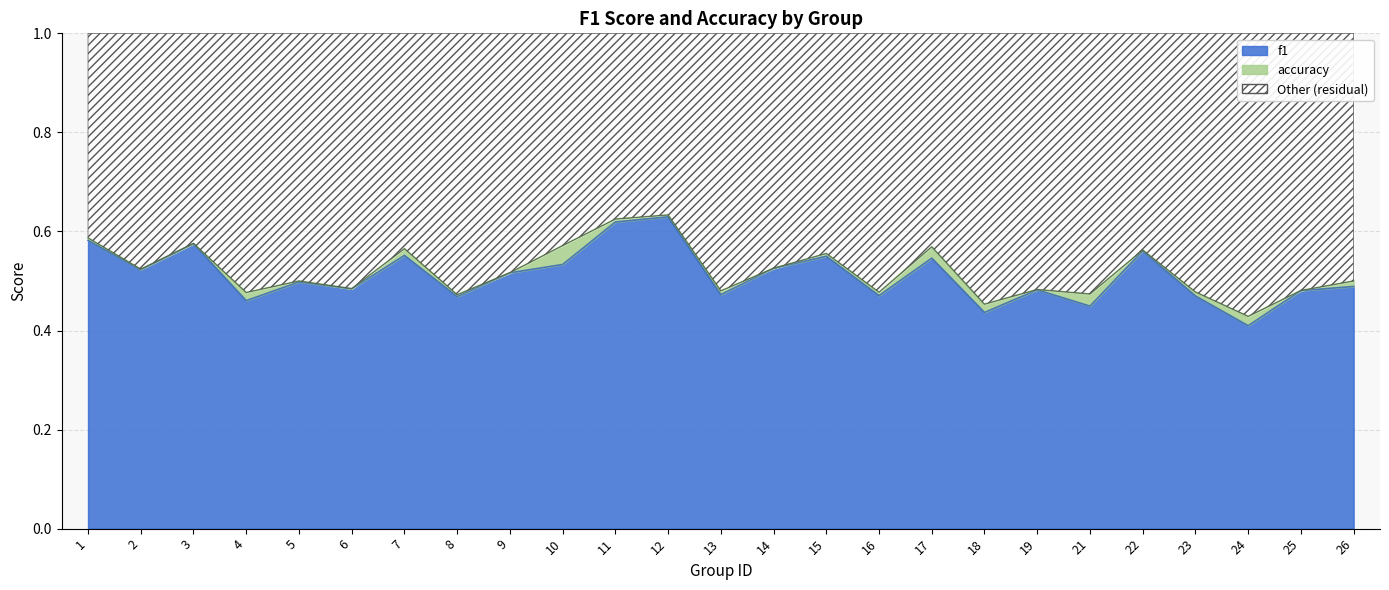

Rank the series by their maximum value, from highest to lowest.

accuracy, f1